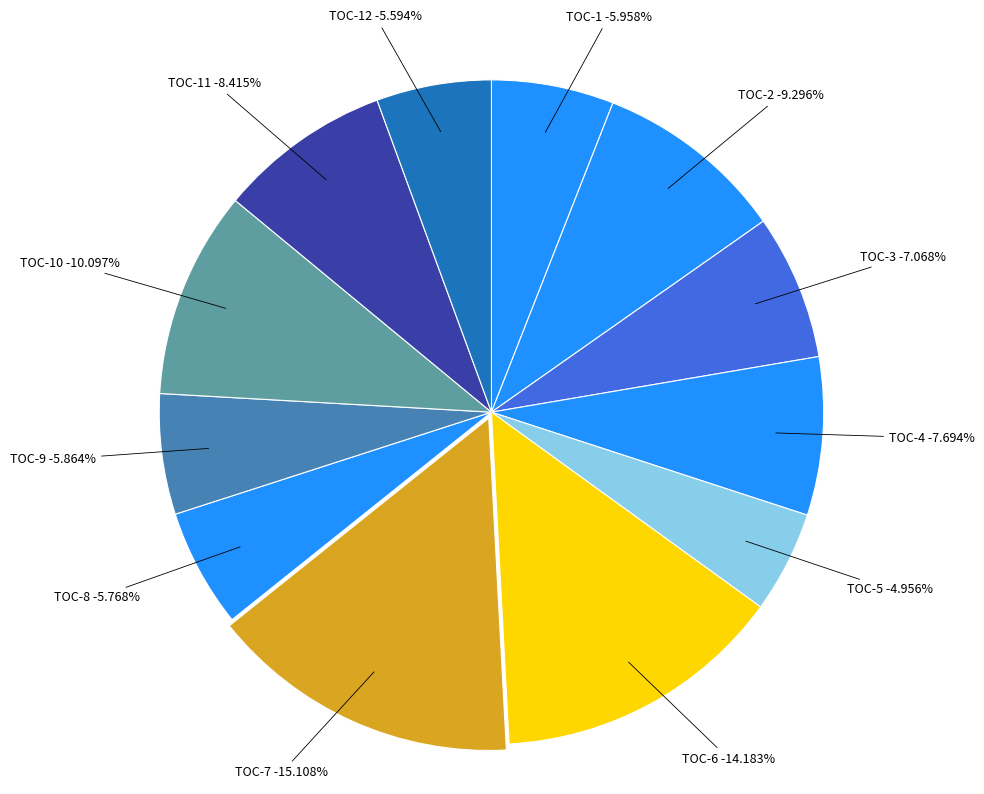

Is dim1=3, dim1=3 the majority of the pie?

No